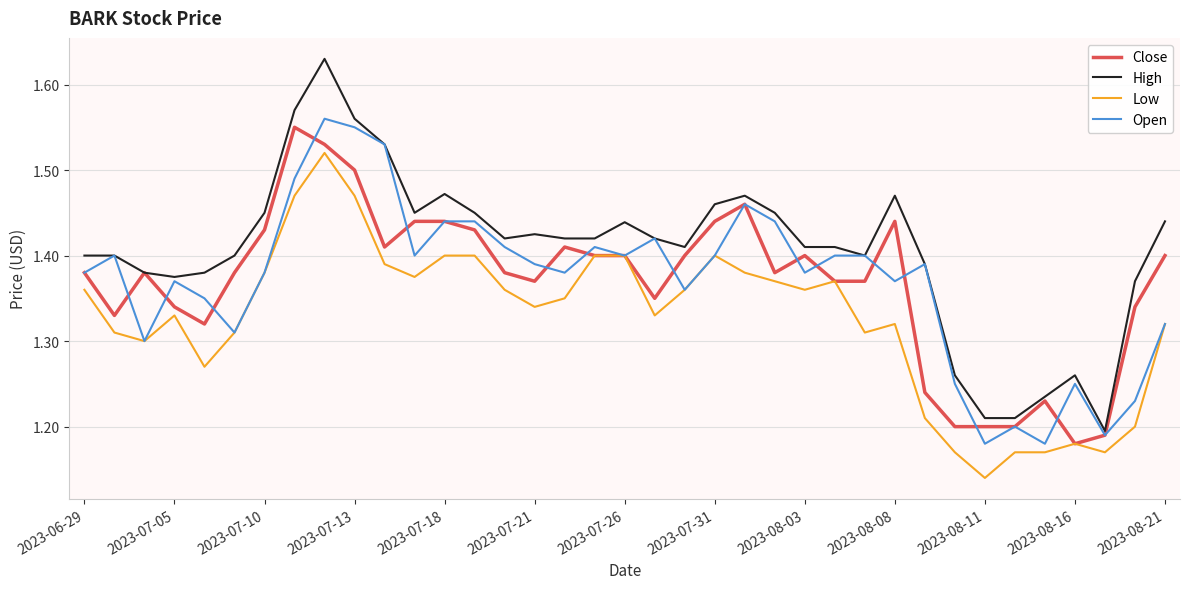

How many lines are shown in the chart?

4